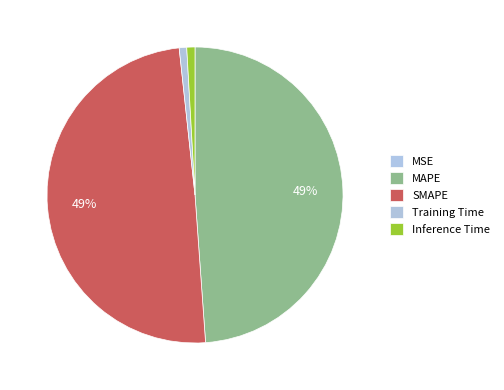

Rank the categories by value from lowest to highest.

MSE, Training Time, Inference Time, MAPE, SMAPE